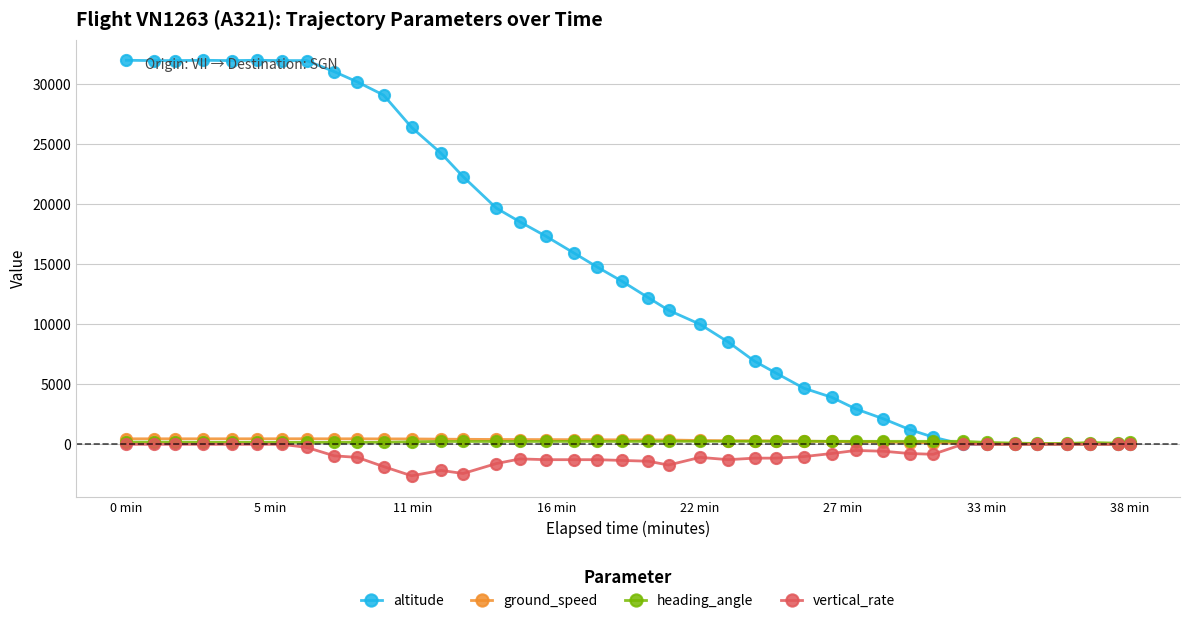

True or false: vertical_rate has more than 2 points higher than both neighbors.

True